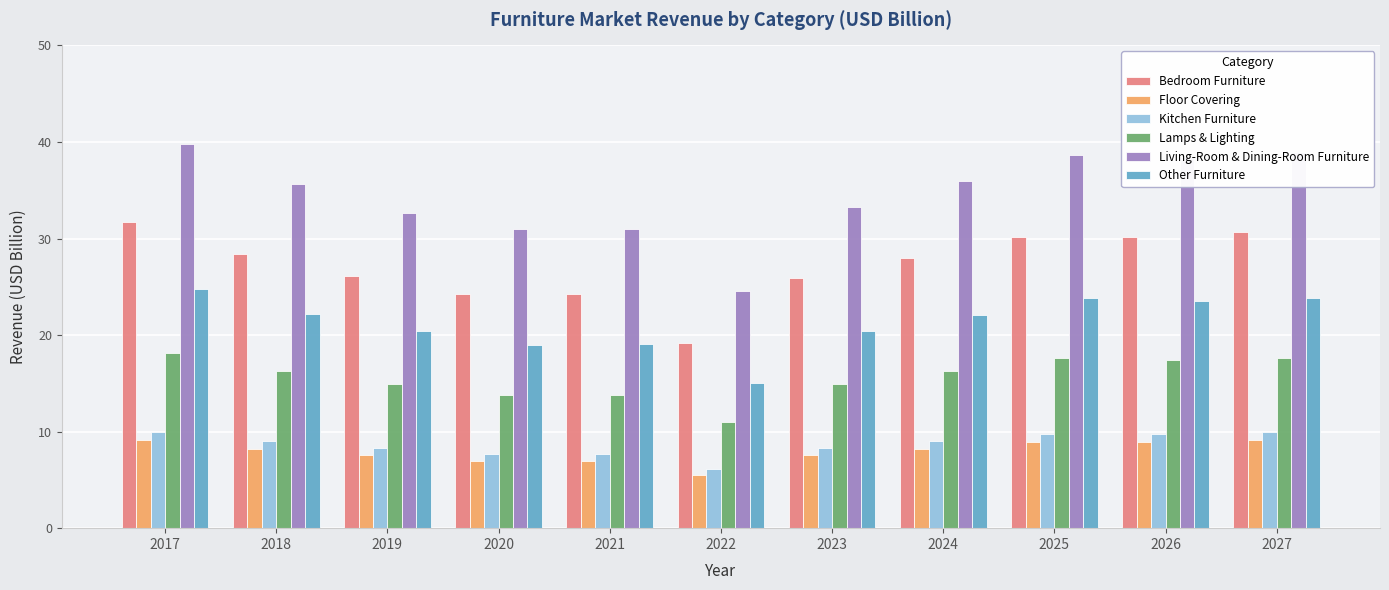

Is the value of Bedroom Furniture at 2023 greater than the value of Floor Covering at 2024?

Yes